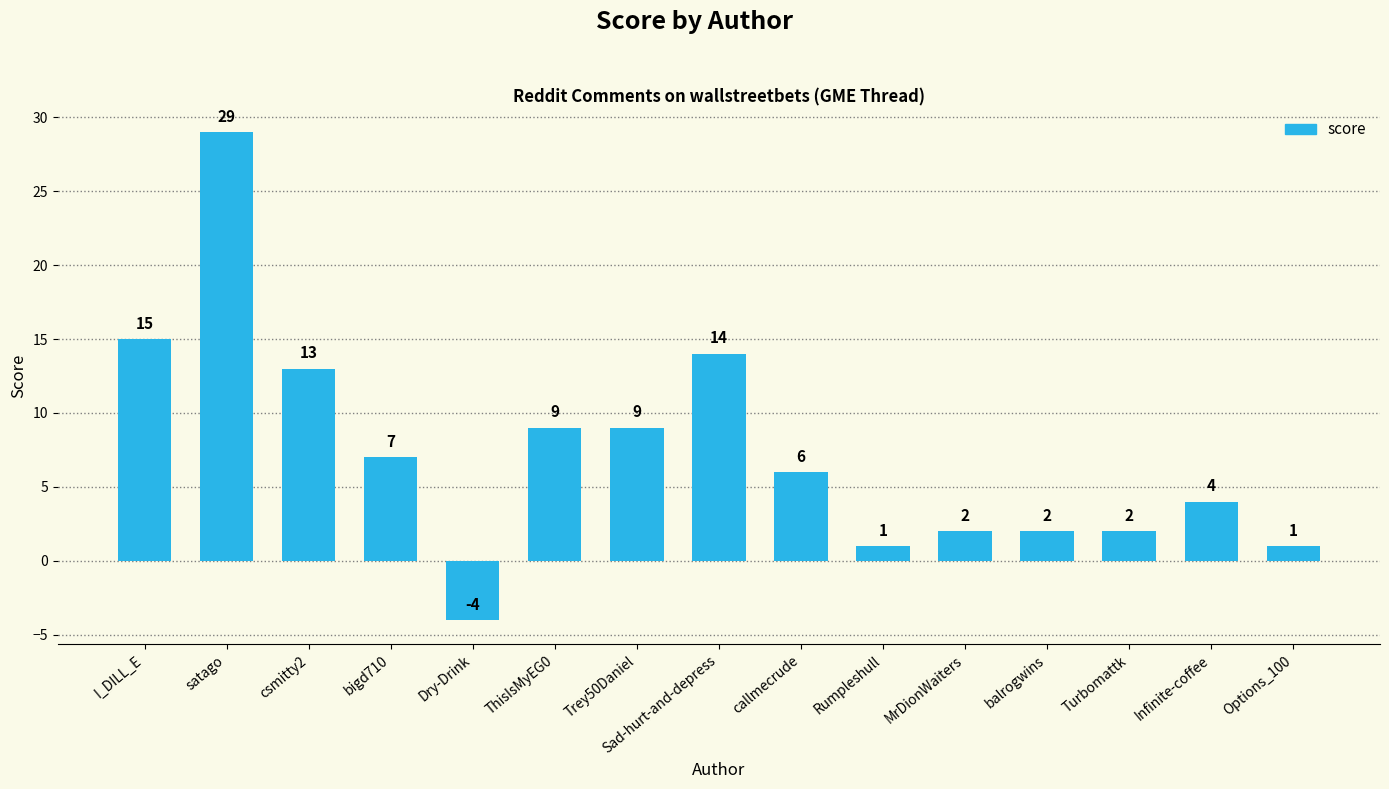

The chart shows a value of 19 at csmitty2. True or false?

False